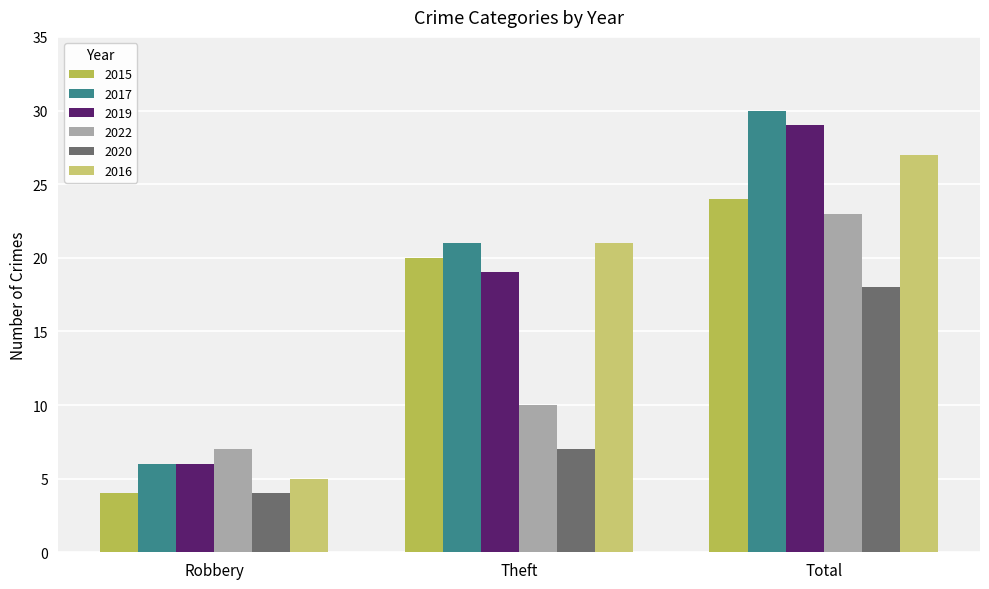

Which category has the highest value across all series?

Total